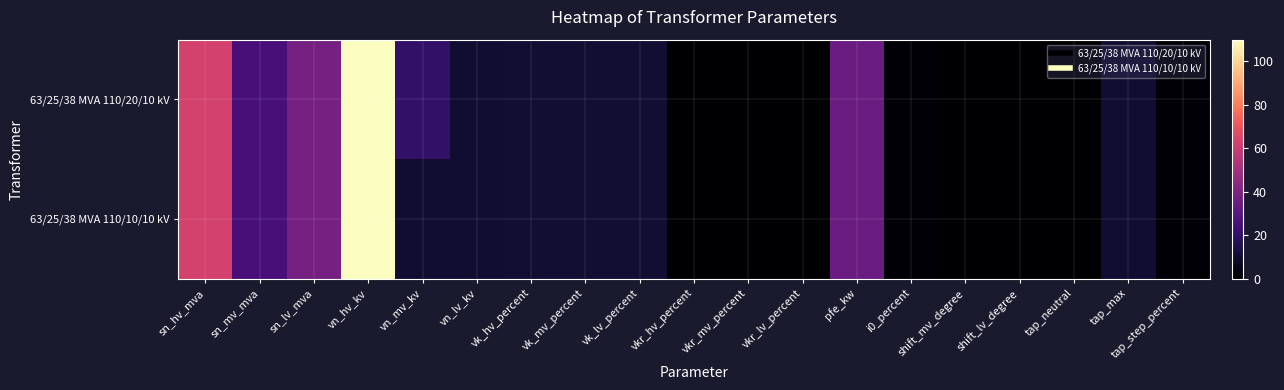

How many categories are shown in the chart?

19